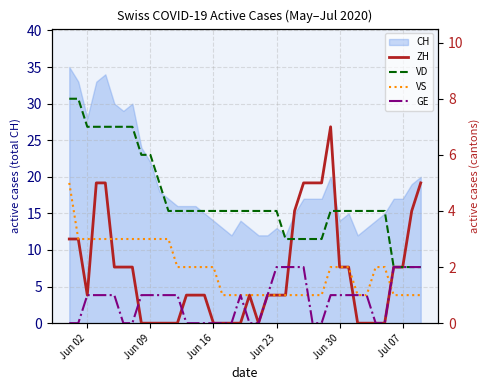

At how many categories does at least one series exceed 4?

16